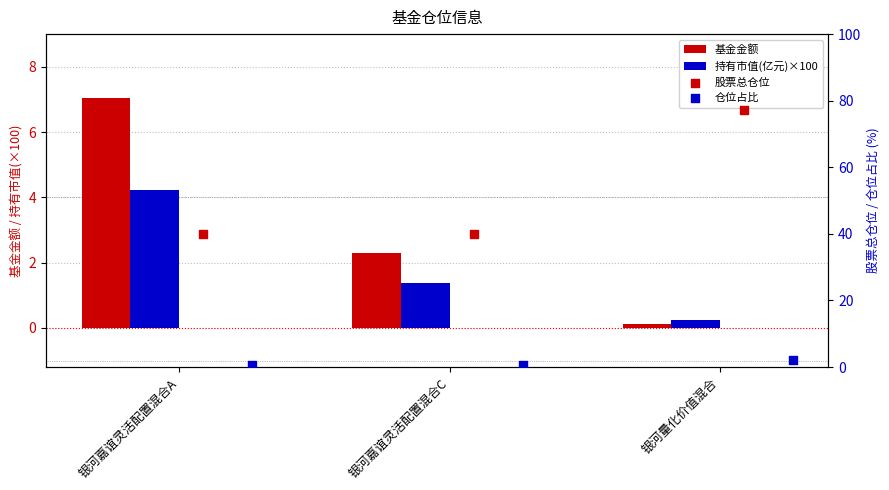

Which series has the largest total across all categories?

股票总仓位